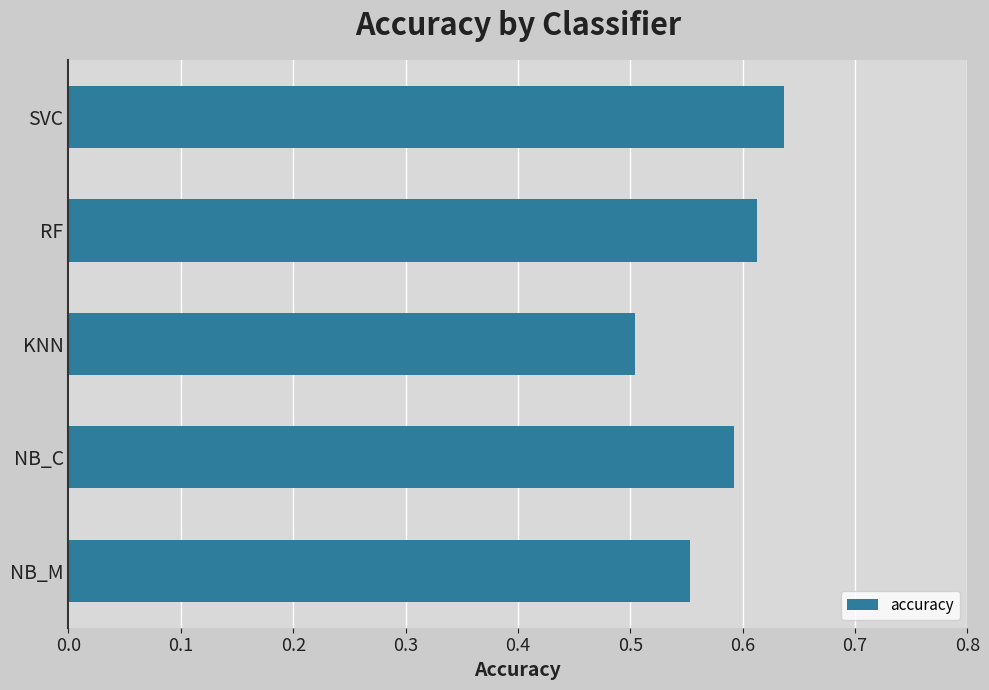

The chart shows a value of 0.8 at NB_C. True or false?

False